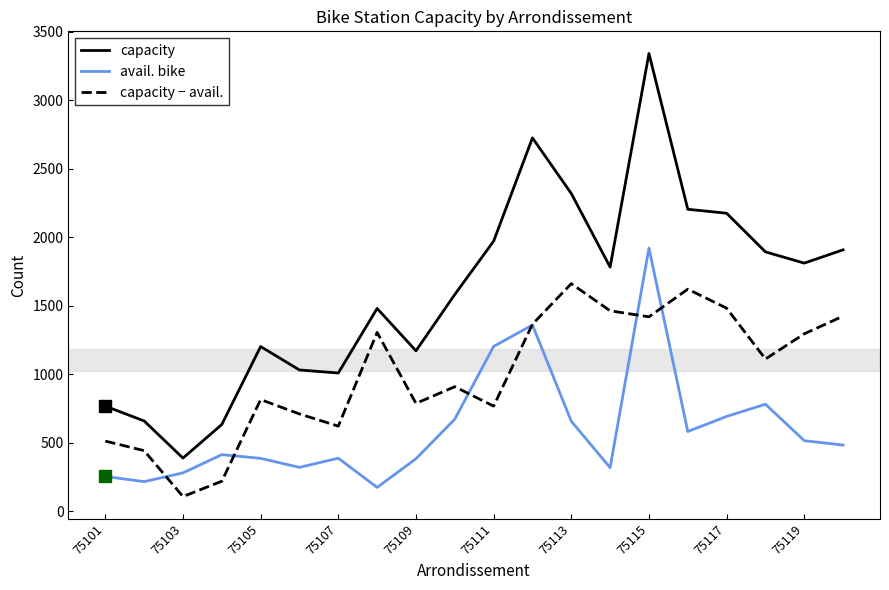

How many categories are shown in the chart?

20